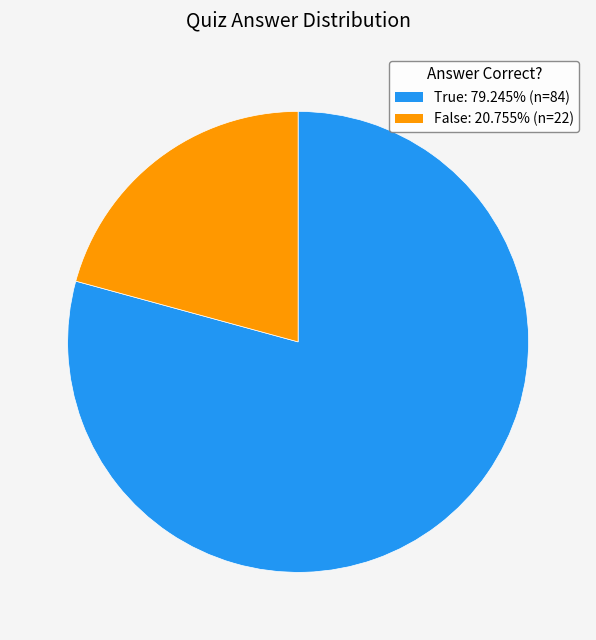

What is the ratio of the value at True to the value at False?

3.8